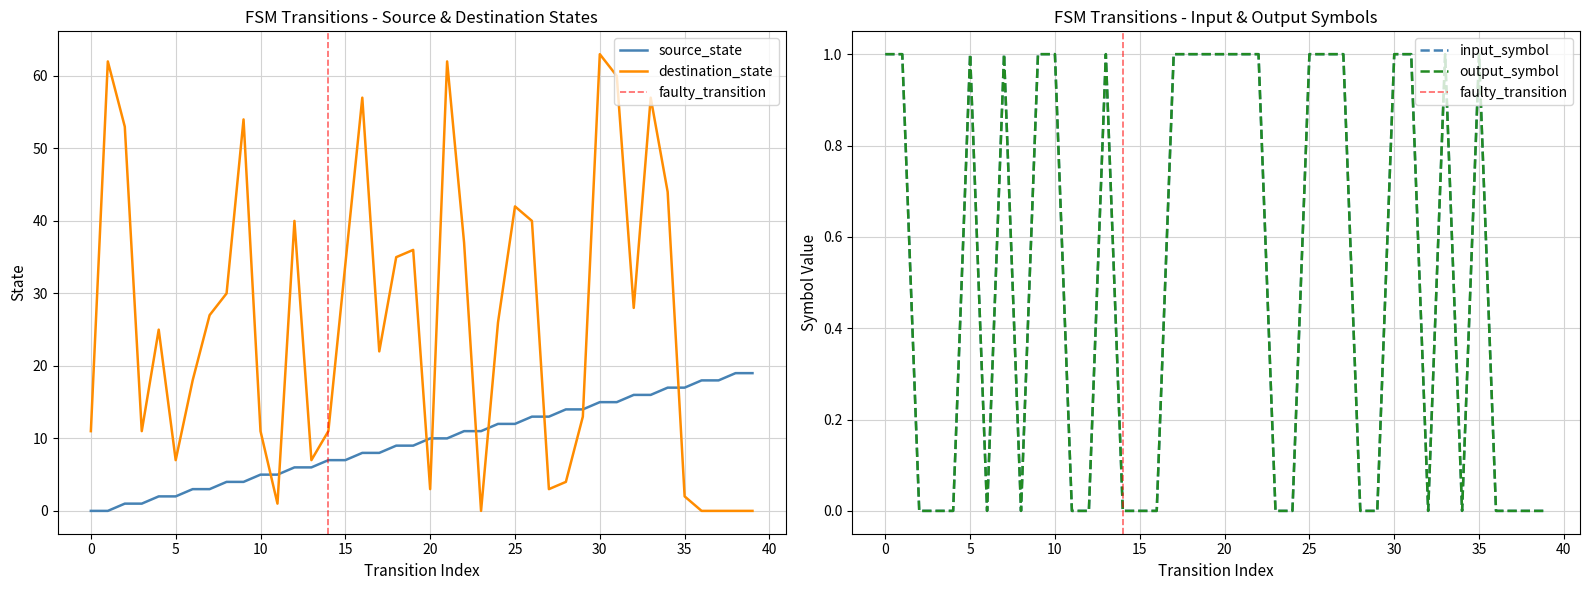

True or false: input_symbol has a value of 0 at 30.

False